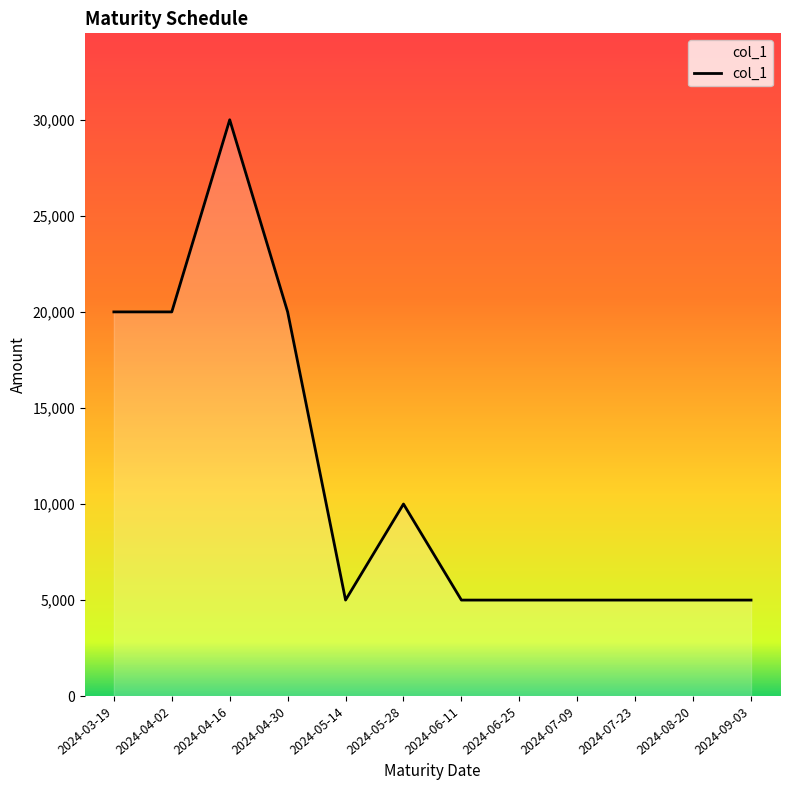

Is it true that the value at 2024-07-23 is 5000?

True